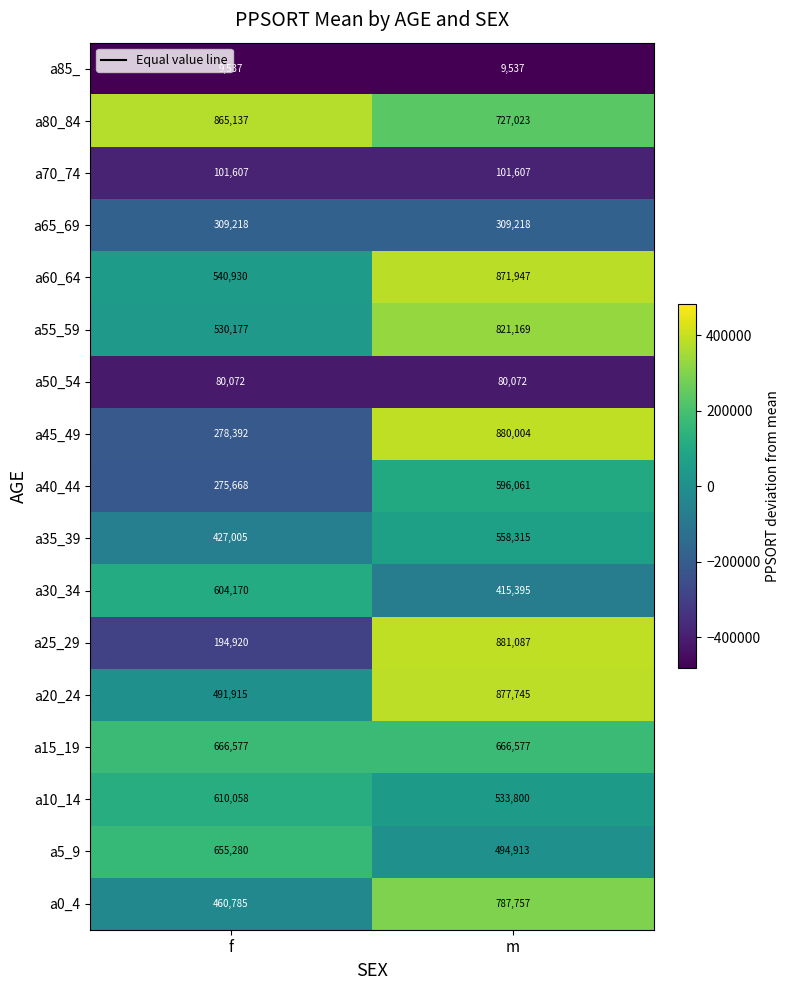

Which series changed the most between f and m?

a25_29